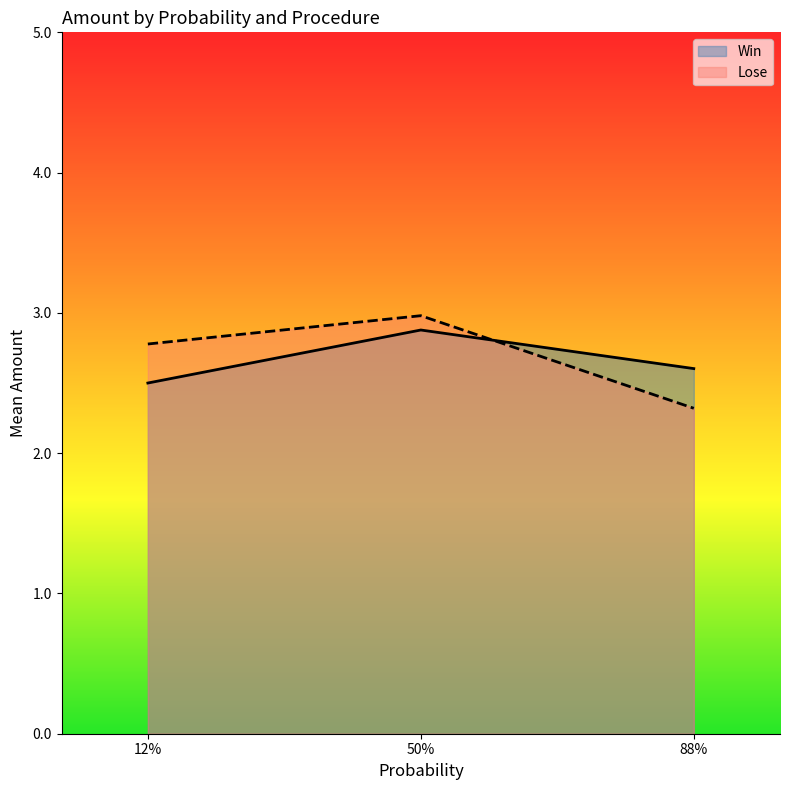

Which series has the widest spread of values?

Lose